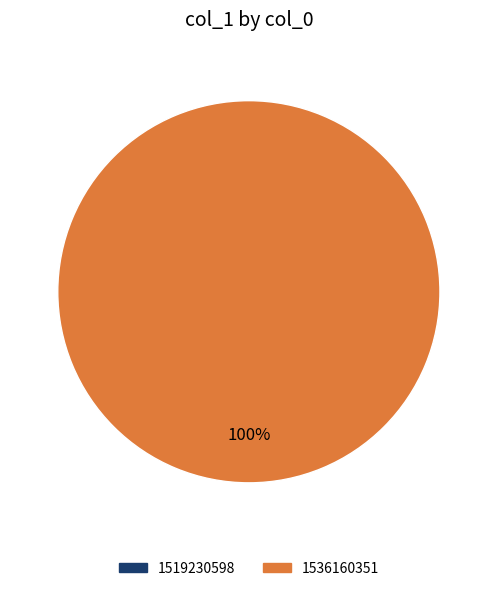

How many segments does this pie chart have?

2